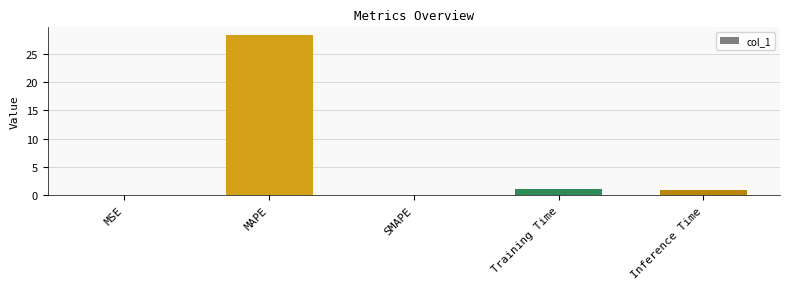

What is the average value?

6.1